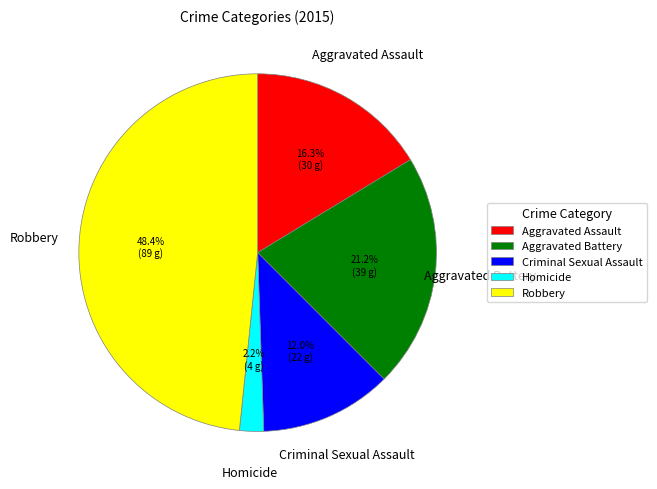

To the nearest percent, what percentage of the pie is Homicide?

2%